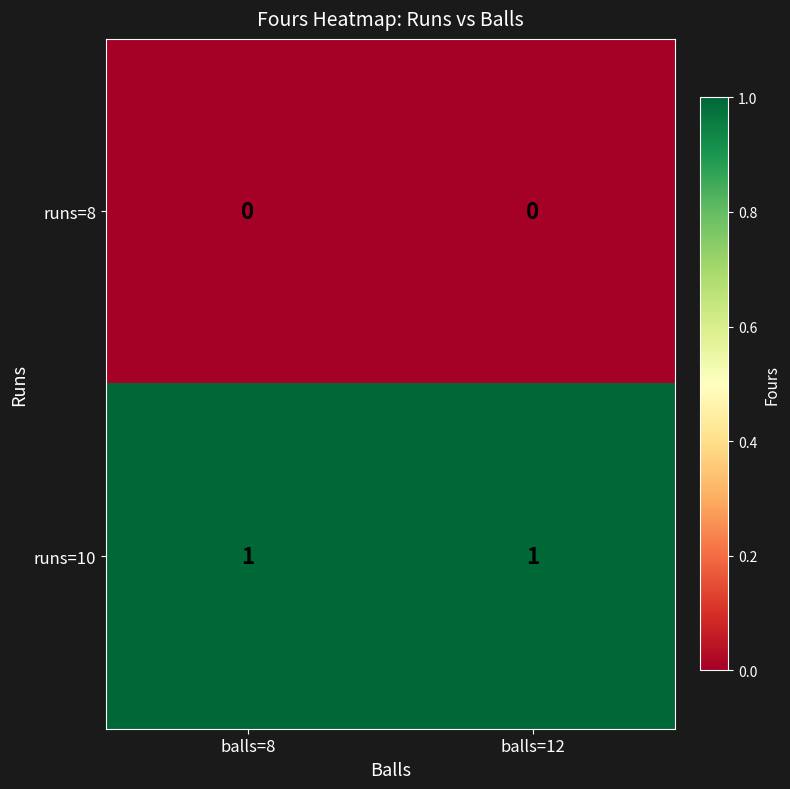

Rank the series by their maximum value, from lowest to highest.

runs=8, runs=10